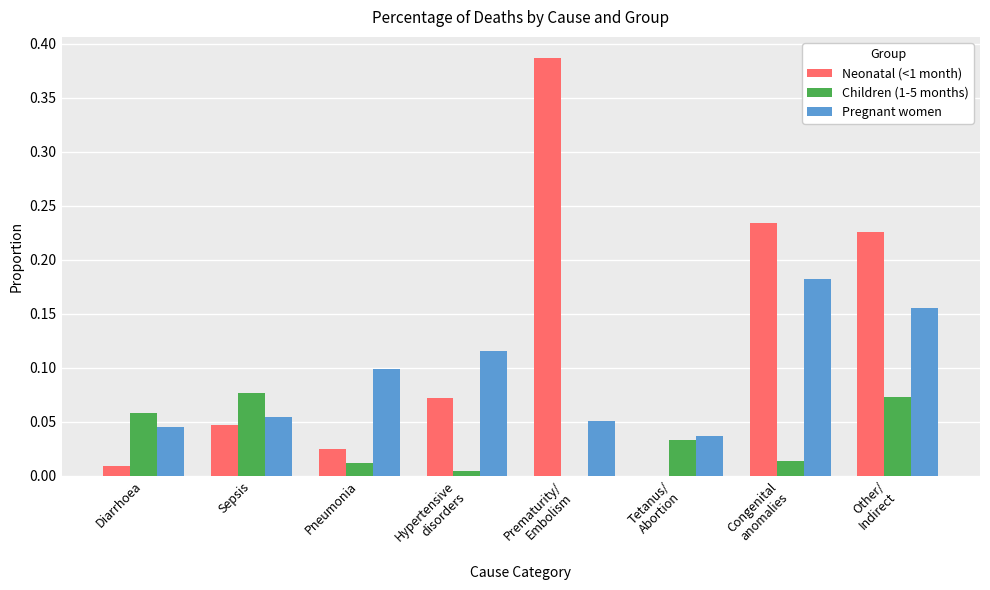

Is the value of Pregnant women at Pneumonia greater than the value of Children (1-5 months) at Sepsis?

Yes